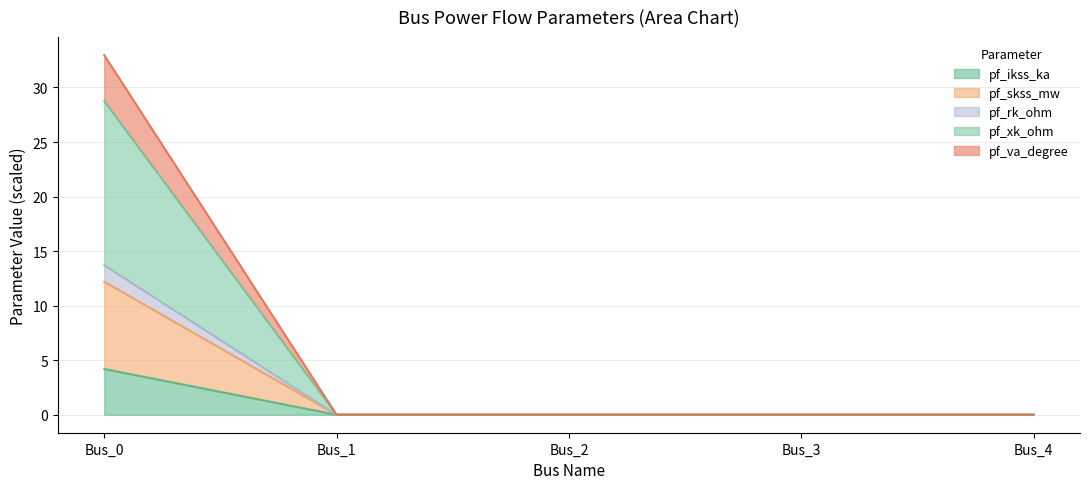

At which label does pf_ikss_ka reach its peak?

Bus_0